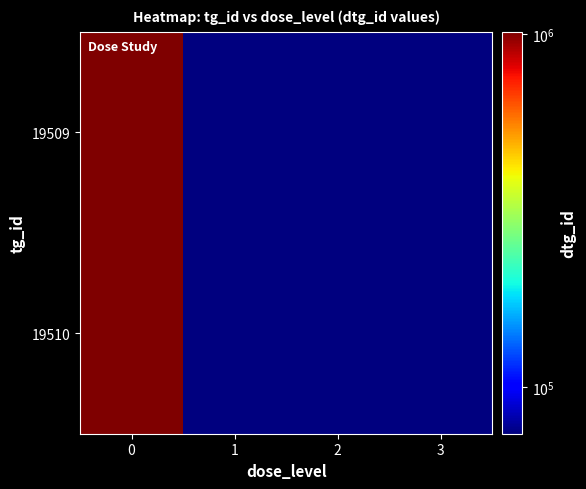

Which series has the largest total across all categories?

19509